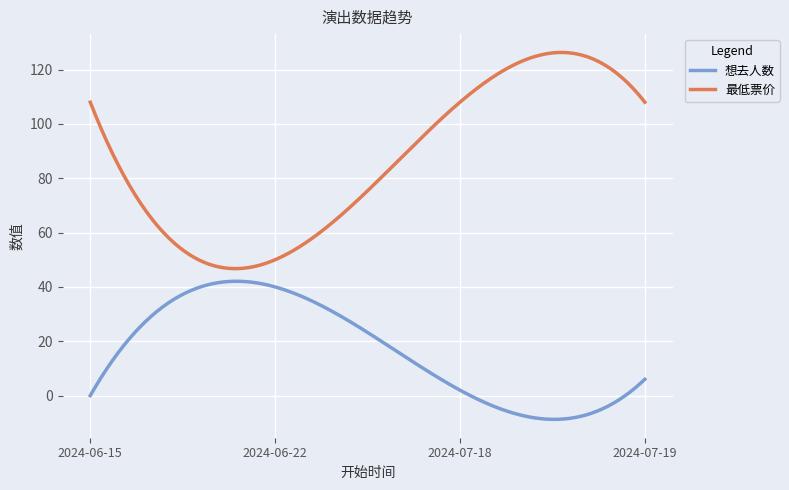

What is the maximum value for 最低票价?

126.3